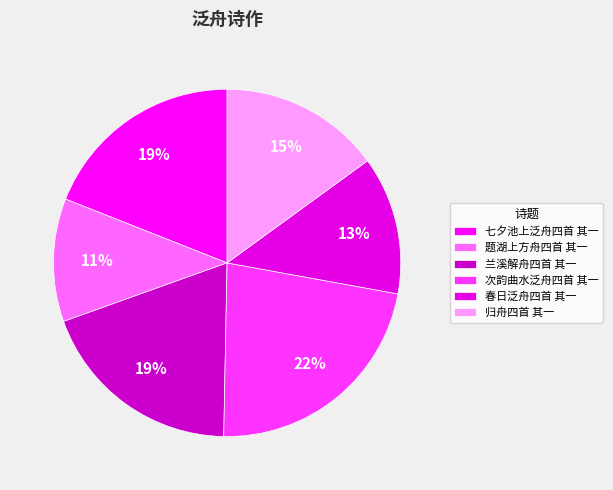

Which category has the biggest portion of the pie?

次韵曲水泛舟四首 其一